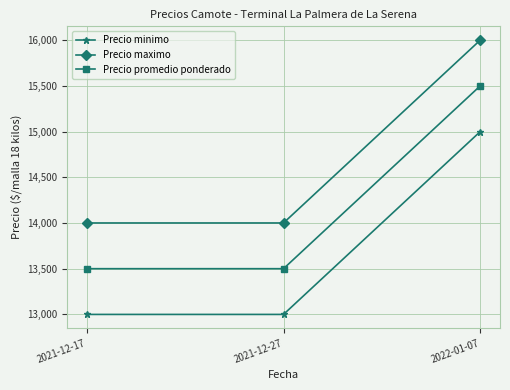

Is it true that Precio promedio ponderado equals 3829 at 2021-12-17?

False